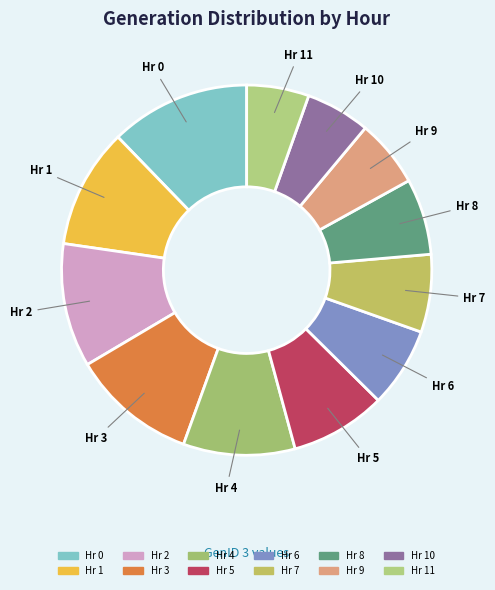

How many slices are in this pie chart?

12